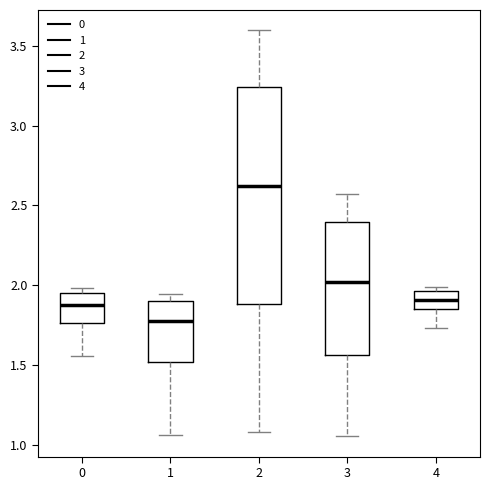

Reading left to right, transcribe this box plot: for each box, give where its median line is, the range the box spans, and where its two whiskers end, as read against the y-axis. The values are not printed on the chart, so give them approximately, as read against the axis.

0: median 1.85, box 1.75 to 1.95, whiskers 1.55 to 2.00
1: median 1.80, box 1.50 to 1.90, whiskers 1.05 to 1.95
2: median 2.60, box 1.90 to 3.25, whiskers 1.10 to 3.60
3: median 2.00, box 1.55 to 2.40, whiskers 1.05 to 2.55
4: median 1.90, box 1.85 to 1.95, whiskers 1.75 to 2.00